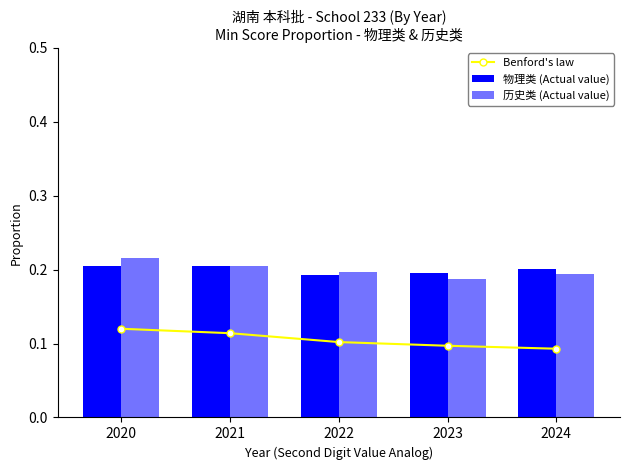

How many categories are shown in the chart?

5